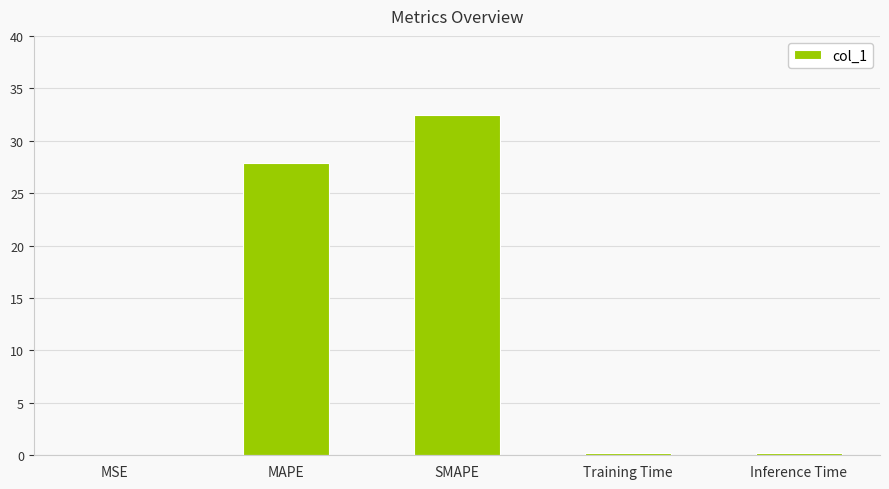

True or false: the data shows 32.4 at SMAPE.

True